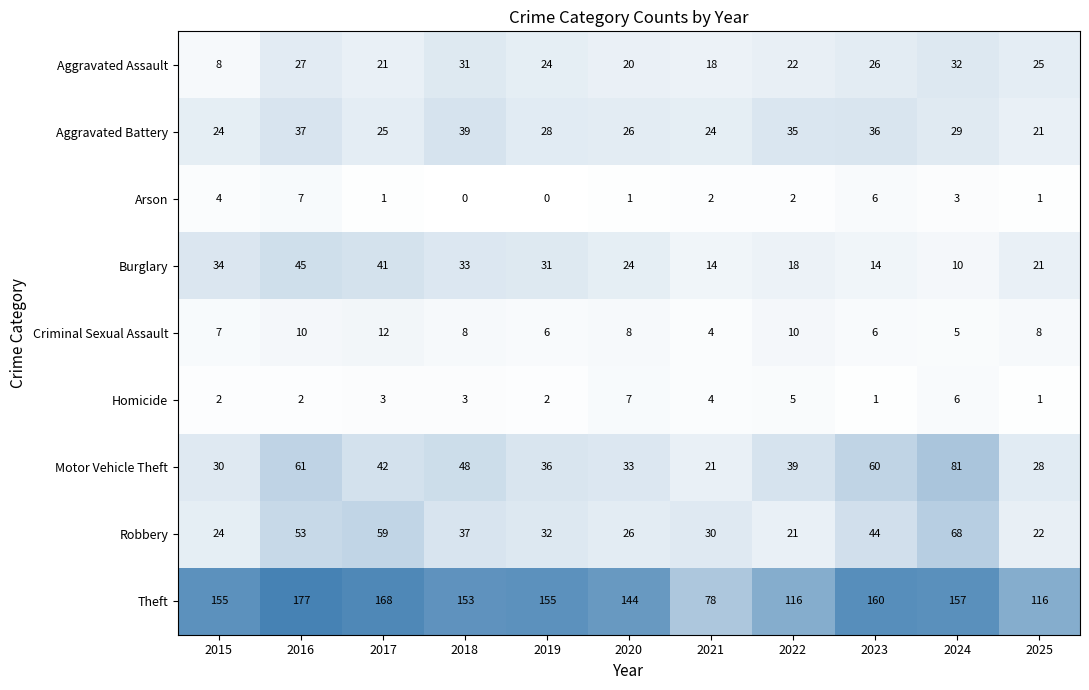

What is the sum of all Motor Vehicle Theft values?

479